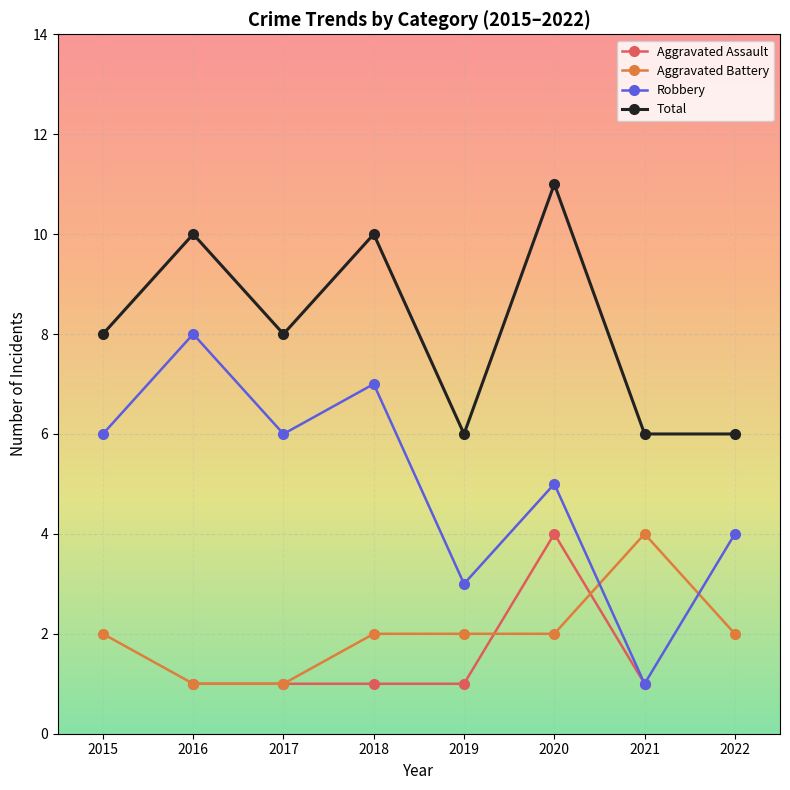

How many data points in Total are above 8?

3